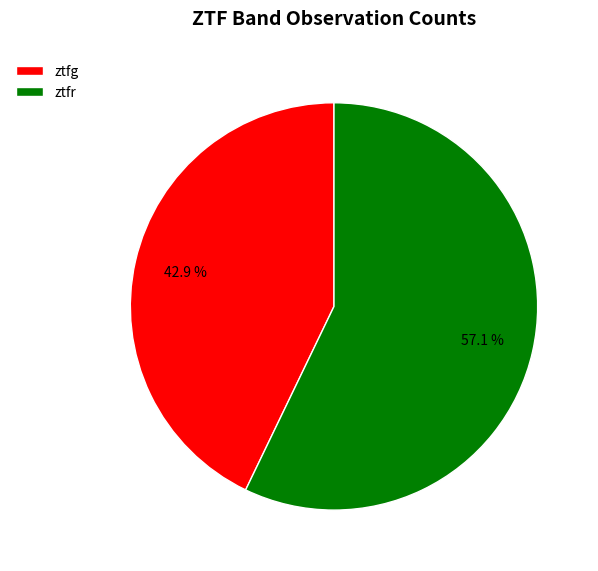

The ztfr slice represents 63% of the pie. True or false?

False